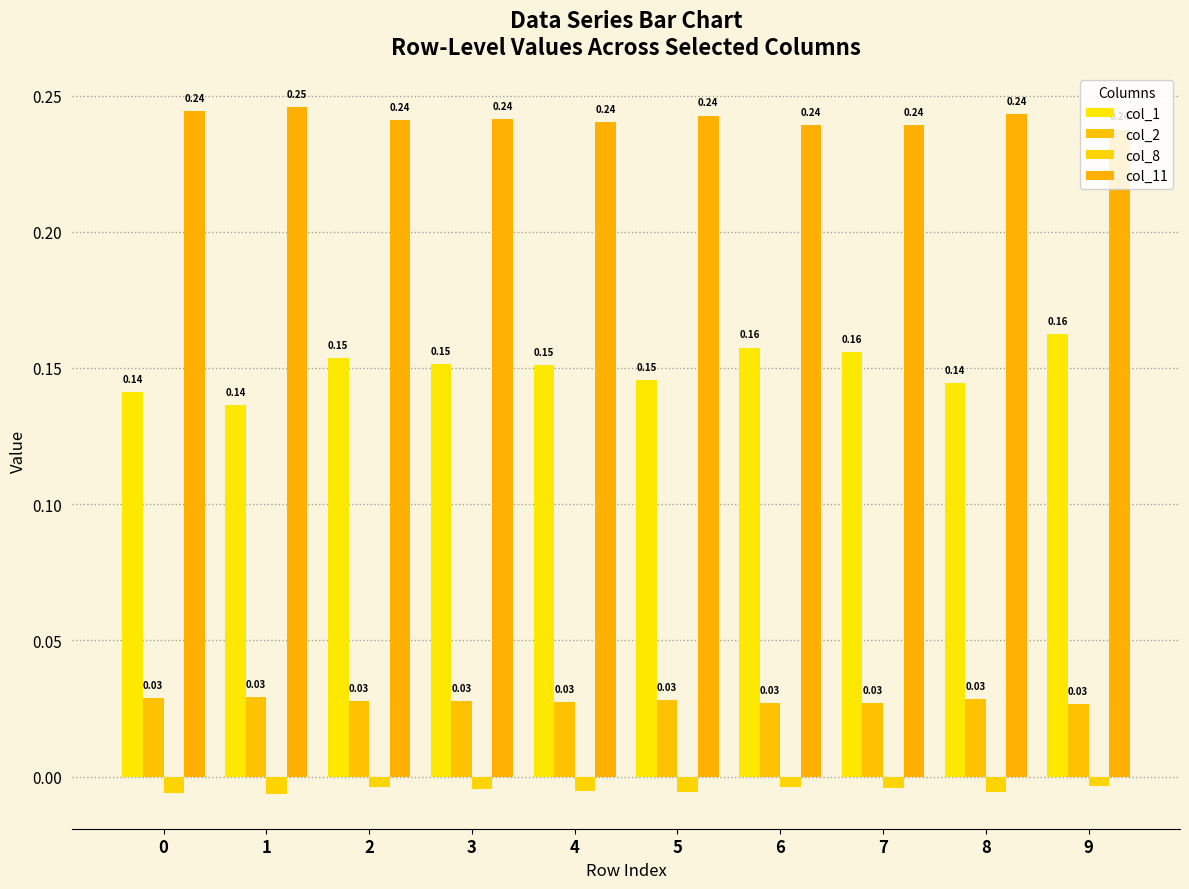

What are all the series names shown in the legend?

col_1, col_2, col_8, col_11